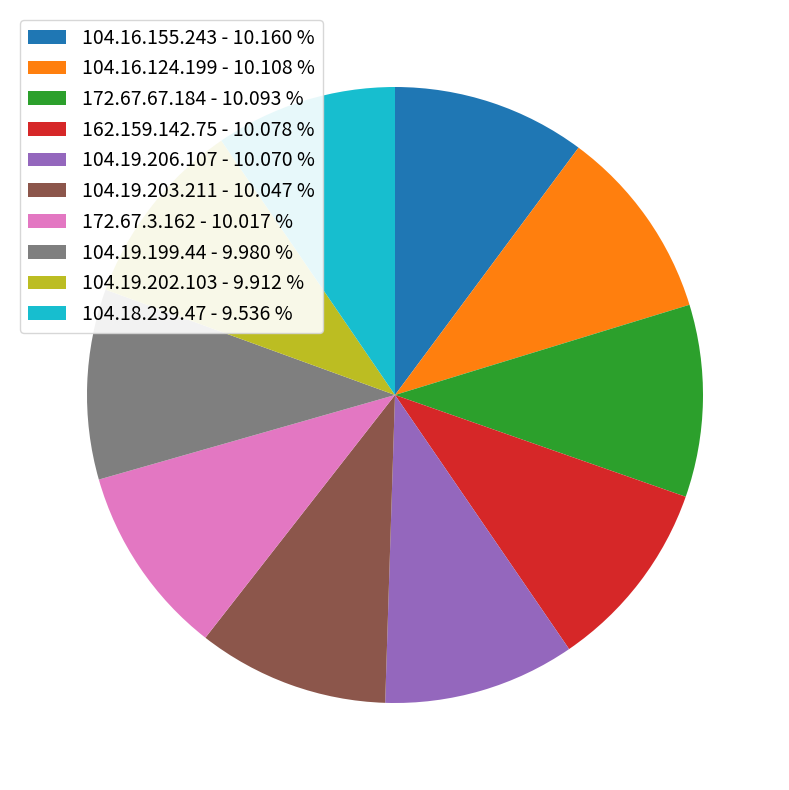

Is it true that 172.67.3.162 is 10% of the pie?

True